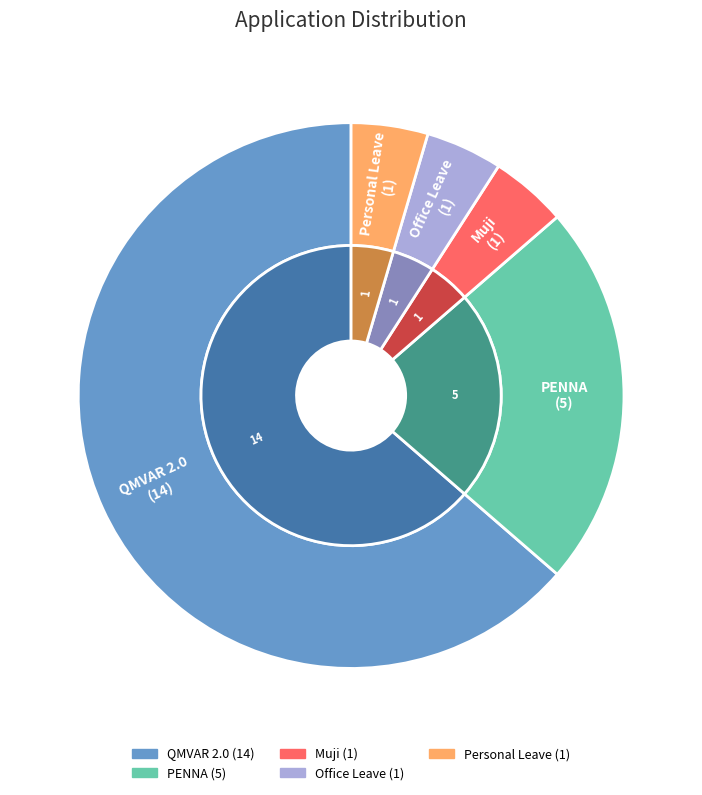

Which category has the biggest portion of the pie?

QMVAR 2.0